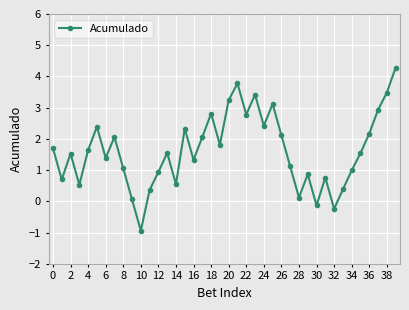

True or false: there are more than 2 points higher than both neighbors.

True